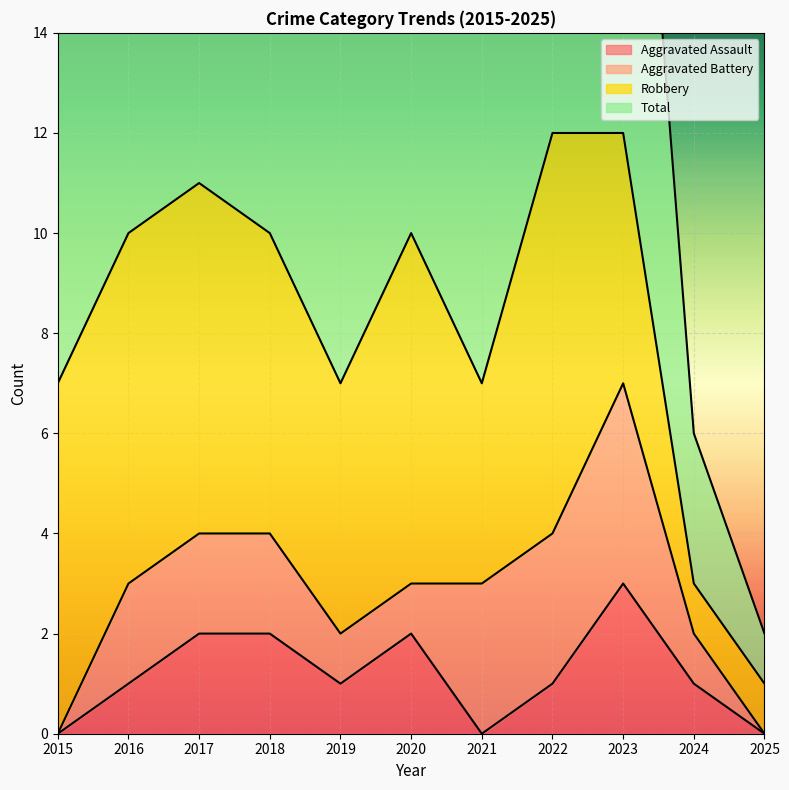

True or false: Aggravated Assault has a value of 1 at 2024.

True